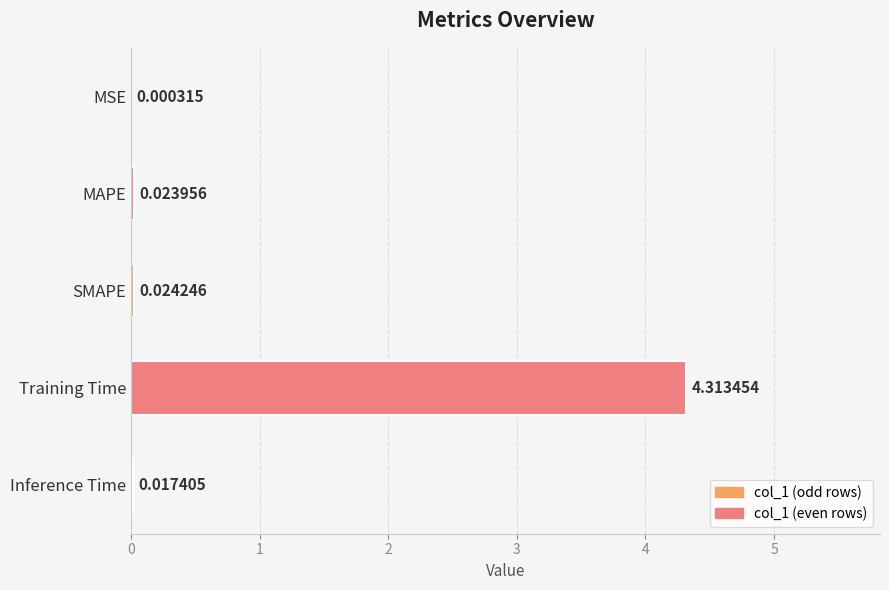

What is the greatest value displayed?

4.3